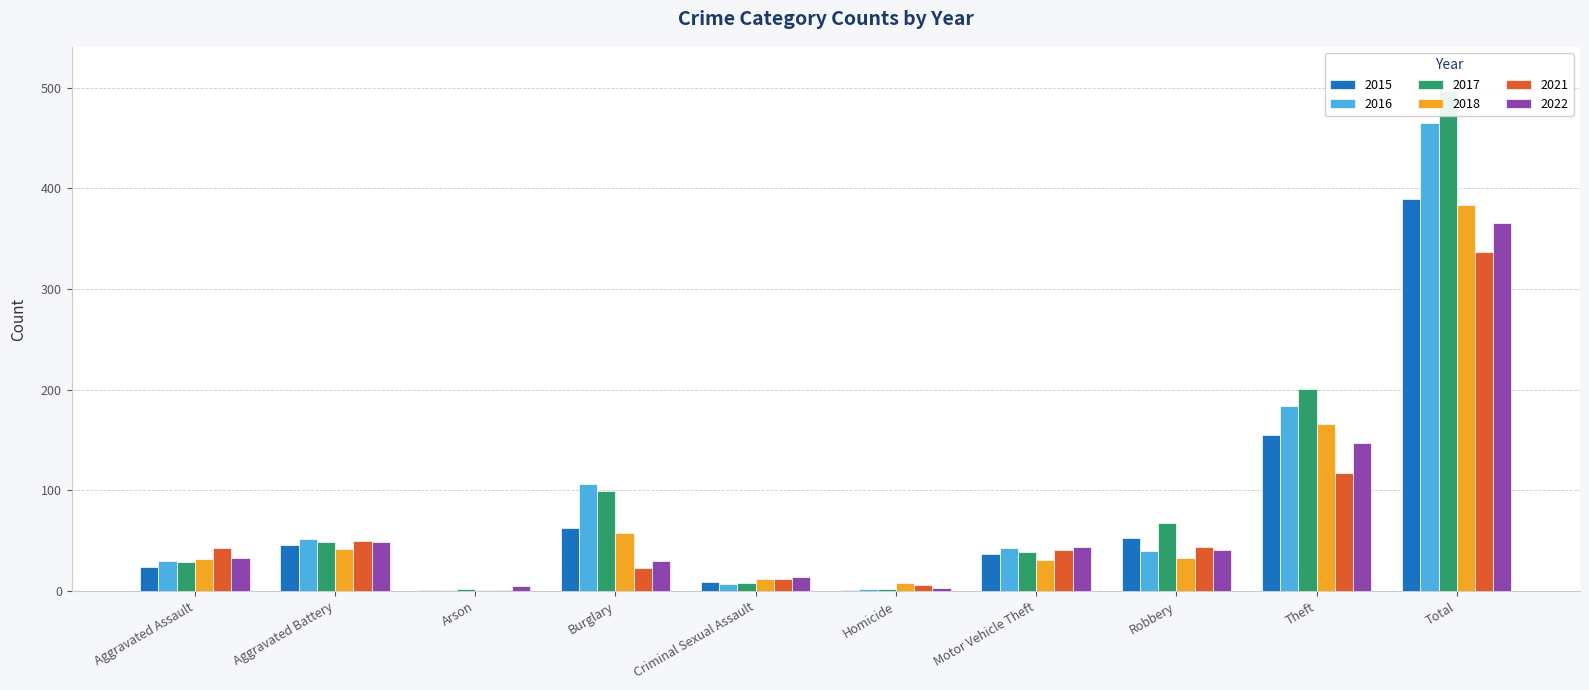

What is the label of the 6th bar from the left?

Homicide